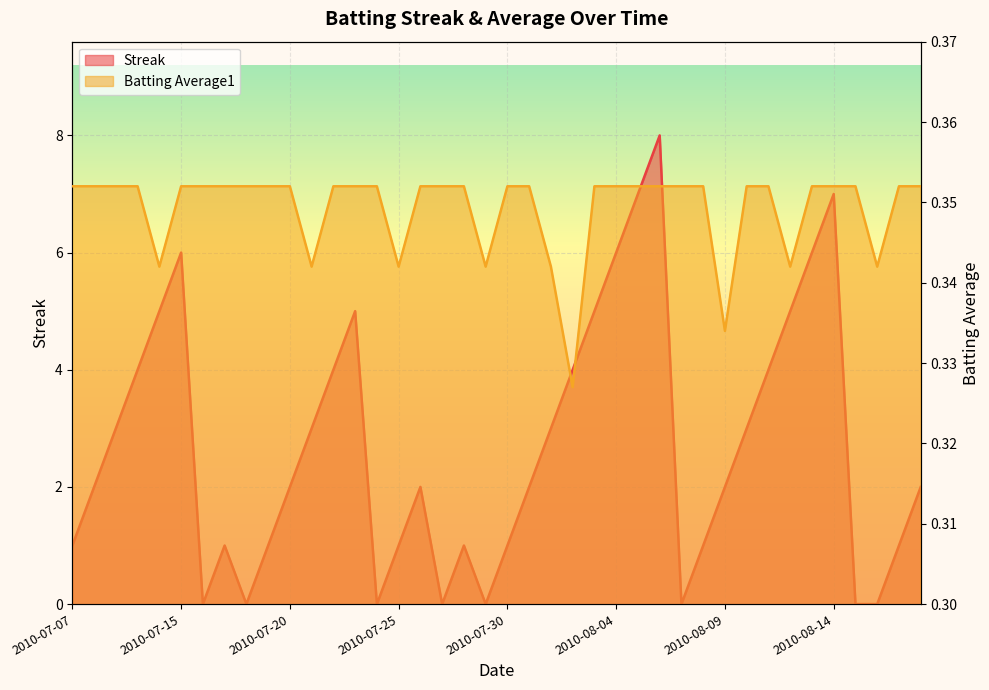

How many intersections are there between Batting Average1 (line) and Streak (line)?

14